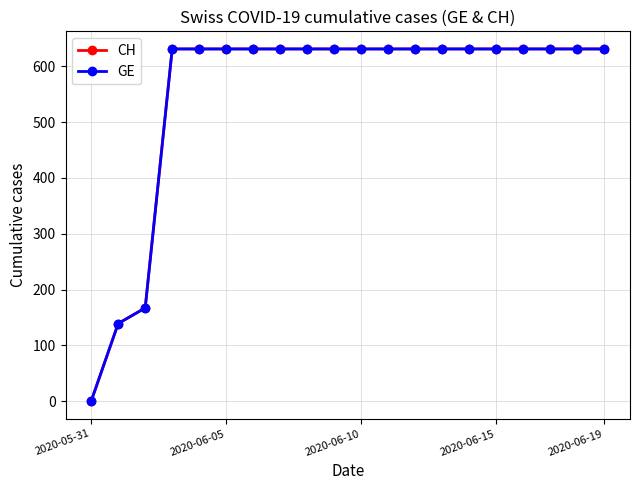

At which category is the sum across all series the highest?

2020-06-15